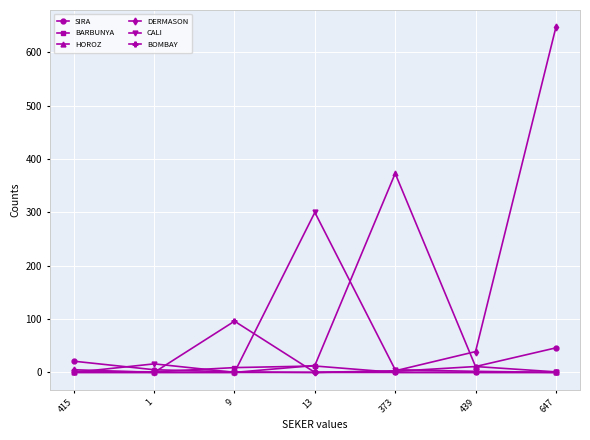

How many values in the BOMBAY series exceed 0?

1